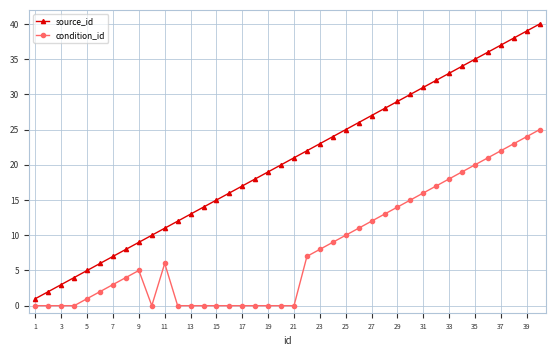

Which series has the widest spread of values?

source_id